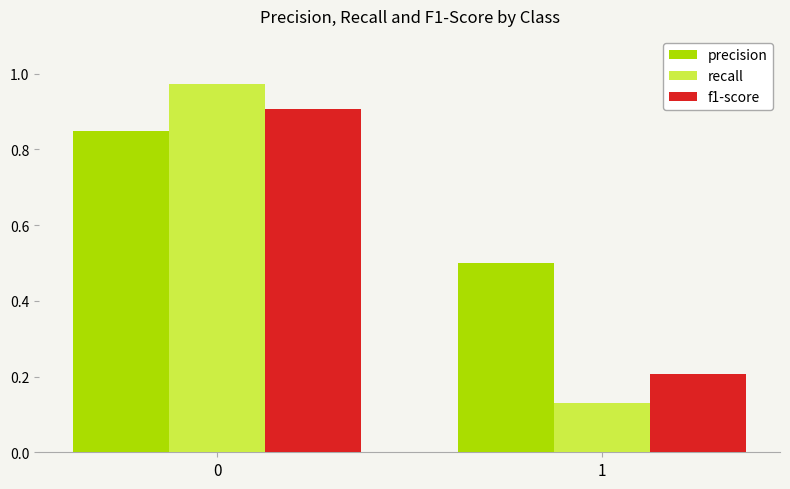

What are all the series names shown in the legend?

precision, recall, f1-score